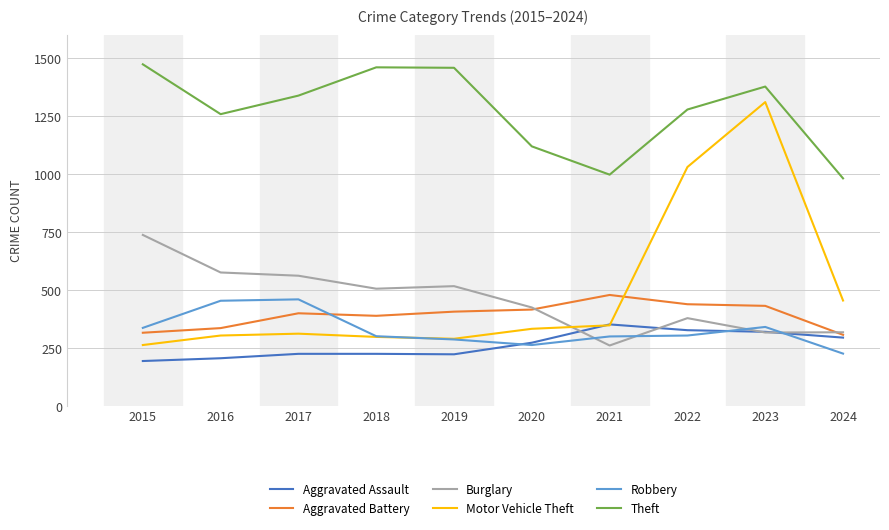

What is the highest value of the Theft series?

1474